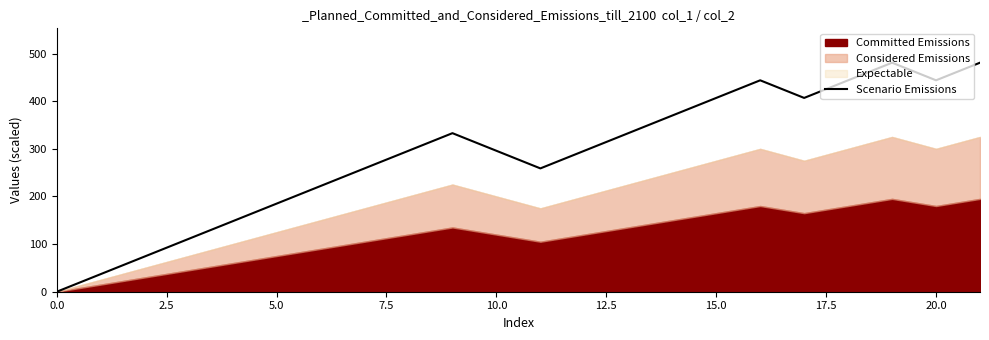

Read the value at 10, to the nearest 10.

300